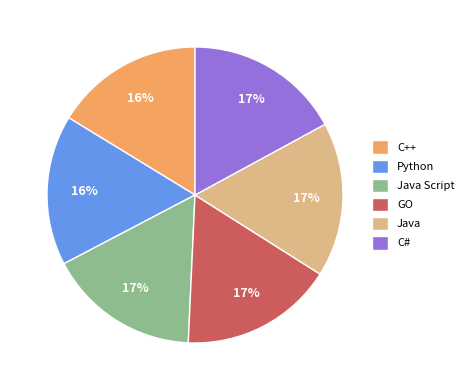

Combined, do C# and Python account for over 50%?

No